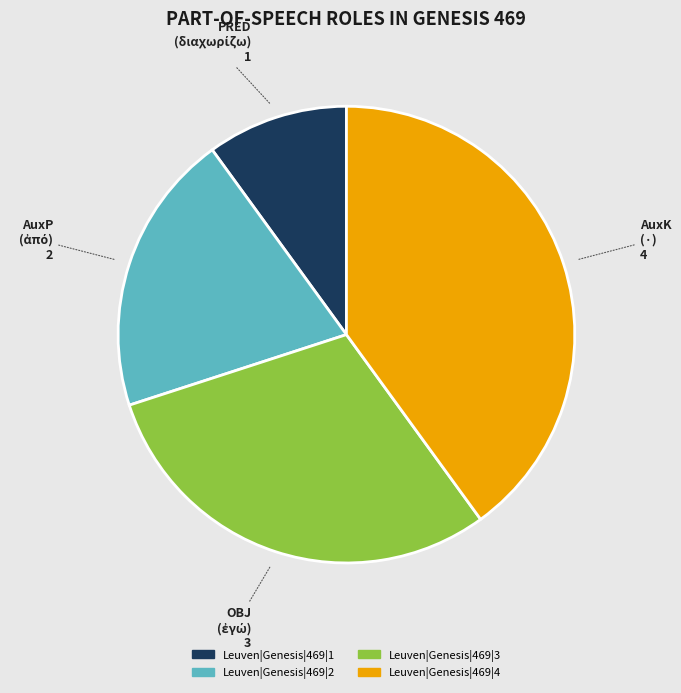

Which category has the smallest portion of the pie?

Leuven|Genesis|469|1